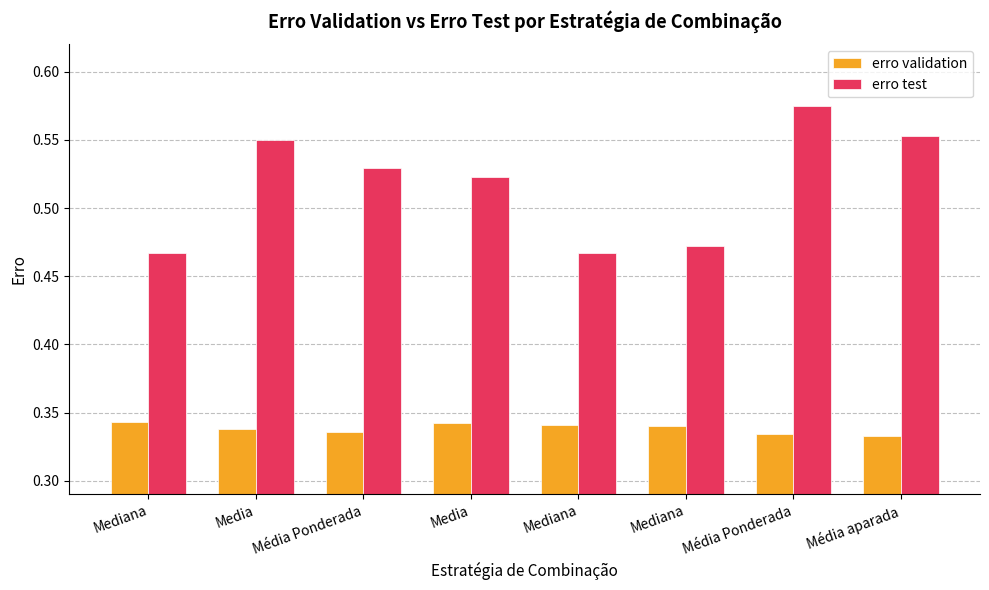

True or false: erro test has a value of 0.5 at Média Ponderada.

True